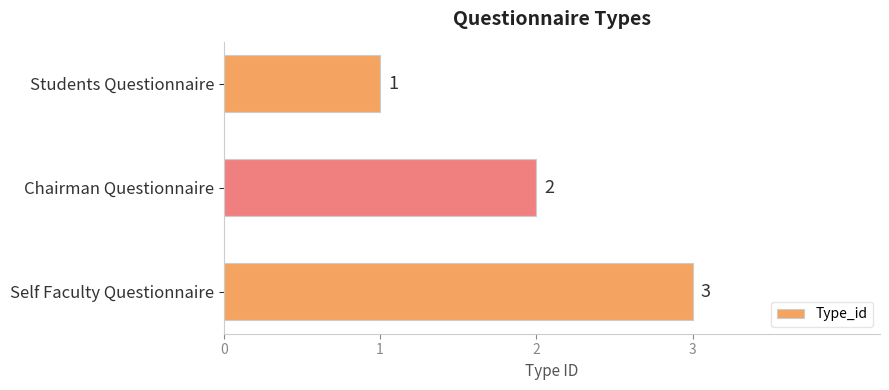

What is the smallest value displayed?

1